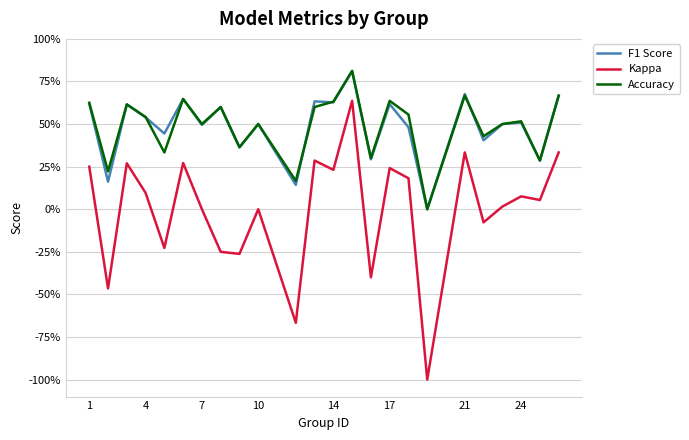

What is the difference between the maximum and minimum values in the Kappa series?

1.6